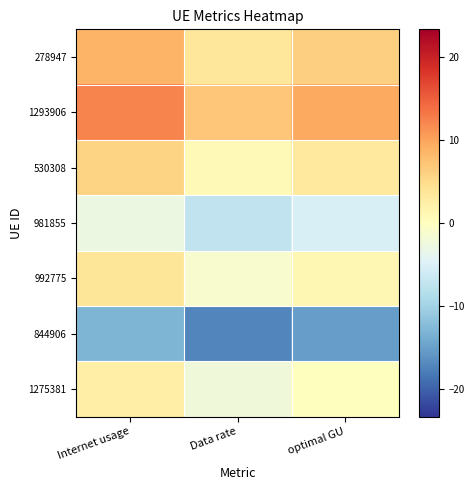

What is the maximum value shown in the chart?

12.3